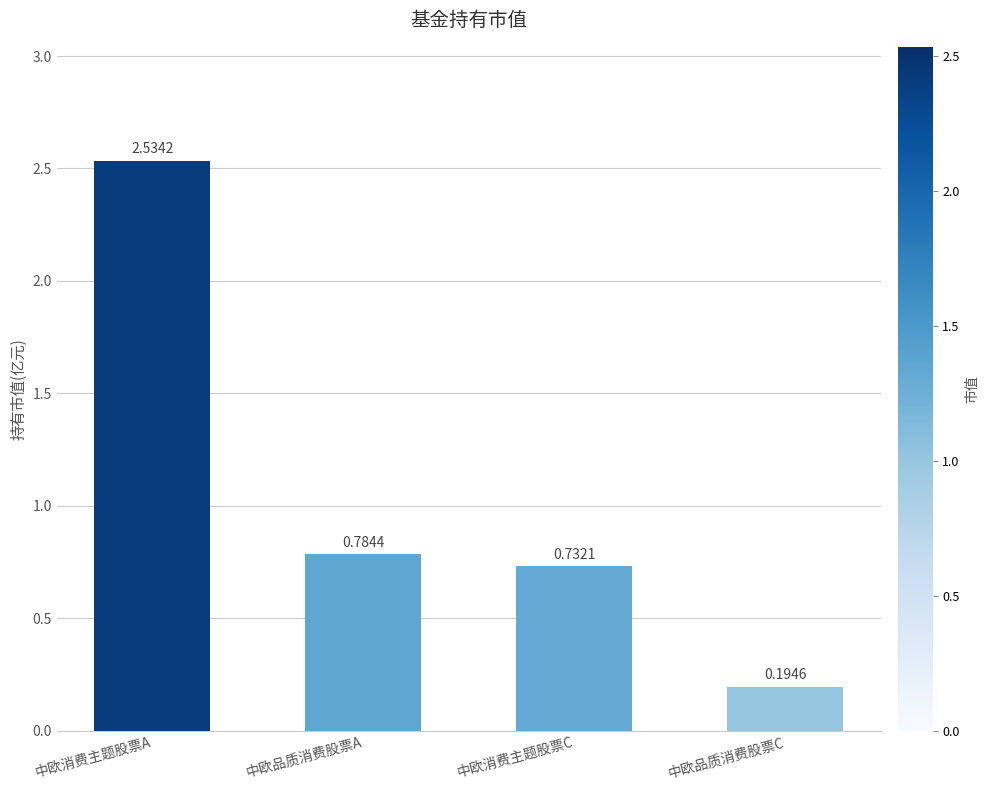

What is the sum of all values?

4.2